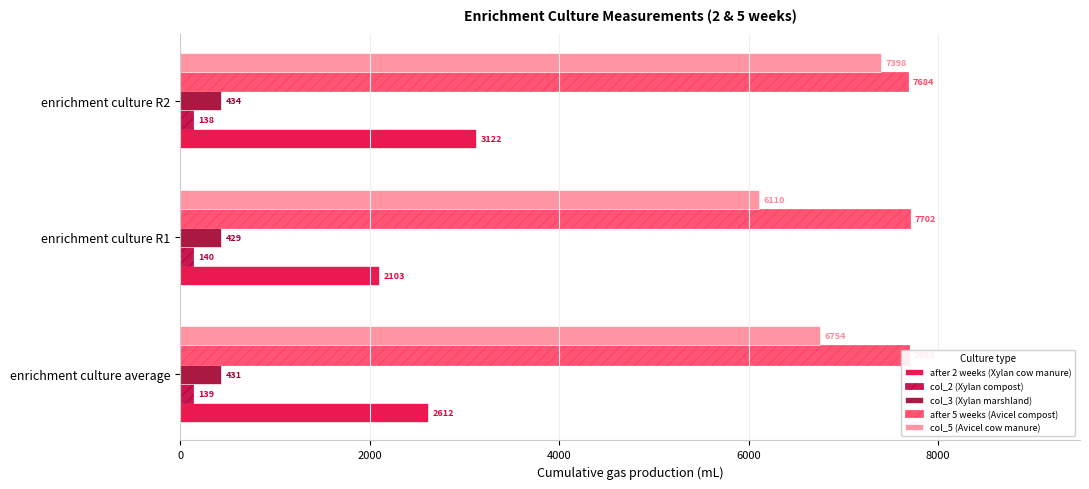

Count the number of categories in the chart.

3